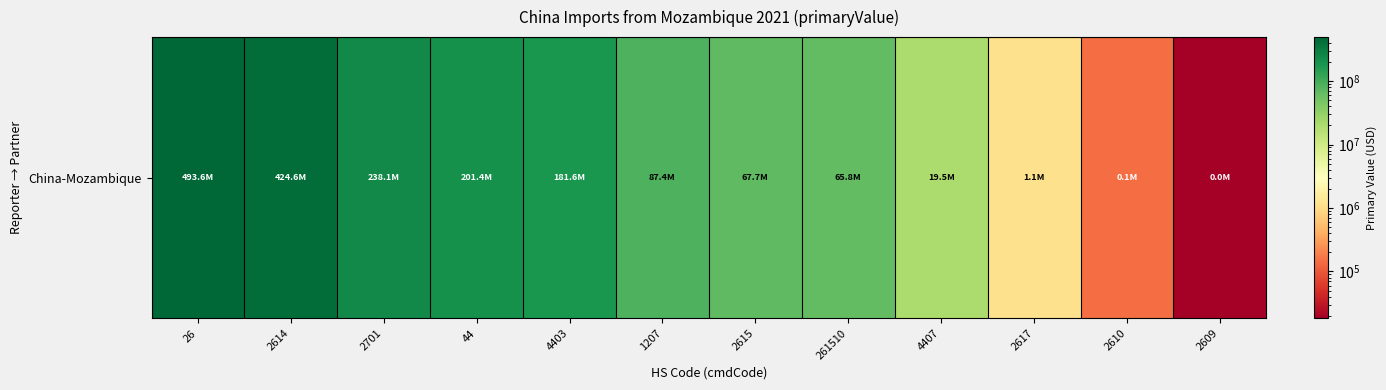

Reading left to right, transcribe all the data shown in this chart.

26=493606131	2614=424570875	2701=238065316	44=201396823	4403=181591436	1207=87412229	2615=67740070	261510=65773988	4407=19538274	2617=1136887	2610=140119	2609=18180